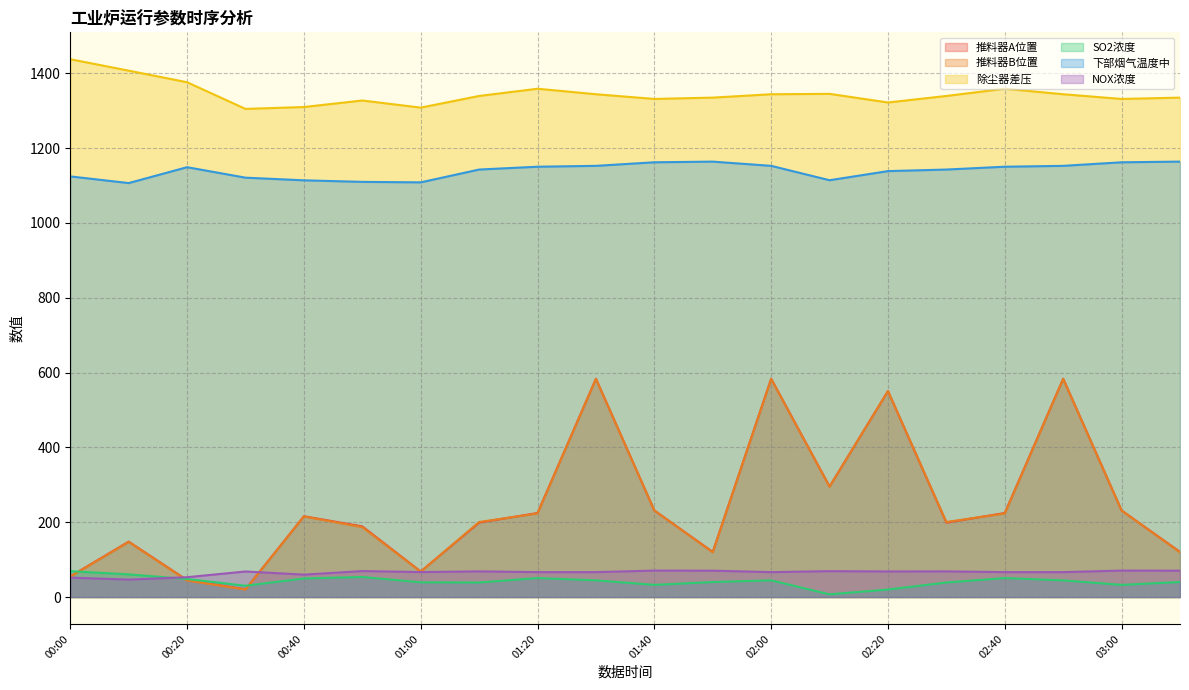

Is the value of NOX浓度 at 01:40 greater than the value of 除尘器差压 at 02:30?

No